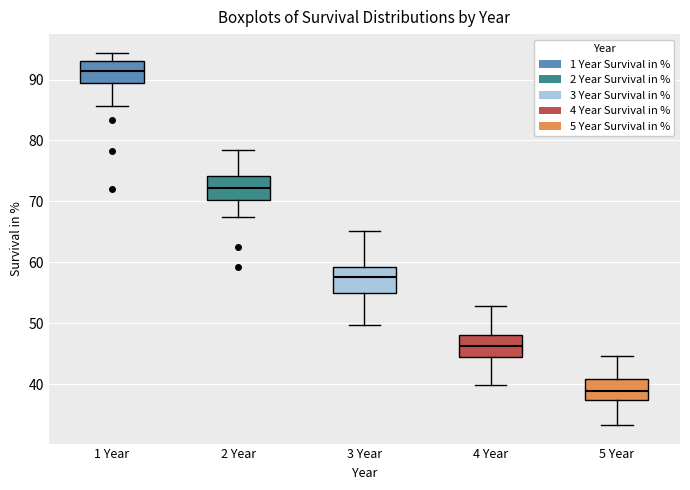

Which box has the highest median line?

1 Year